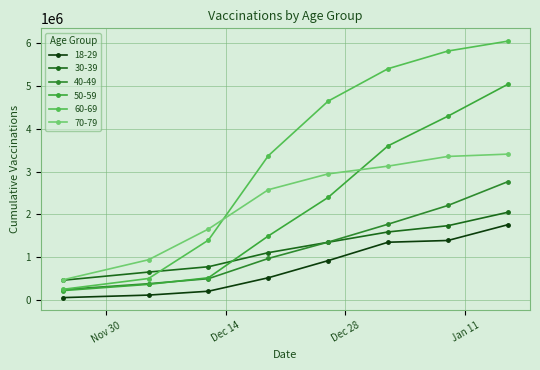

Between which two adjacent categories do 50-59 and 40-49 first intersect?

2021-12-05 and 2021-12-12